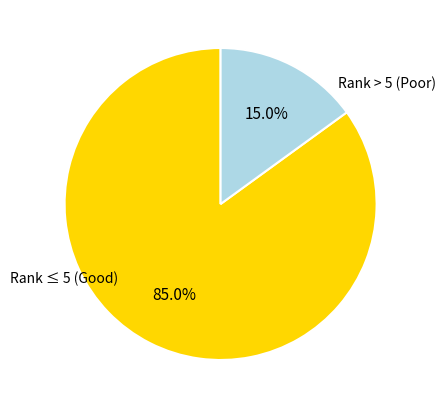

Between Rank > 5 (Poor) and Rank ≤ 5 (Good), which is larger?

Rank ≤ 5 (Good)